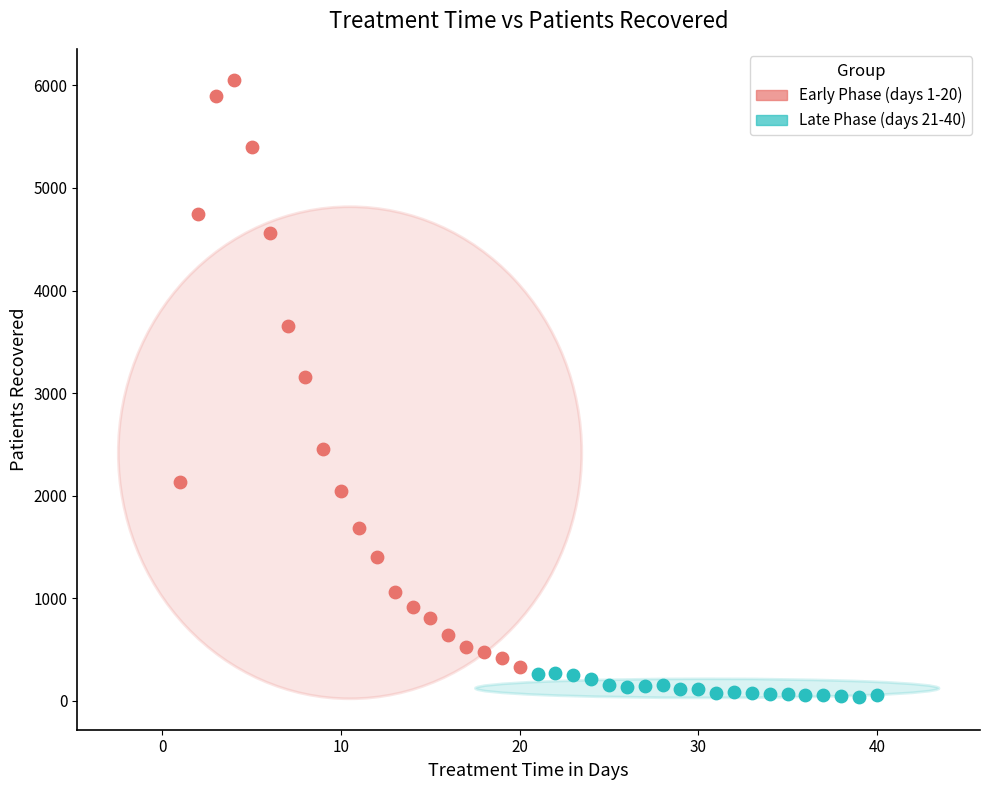

Which series contains the highest Y value?

Early Phase (days 1-20)